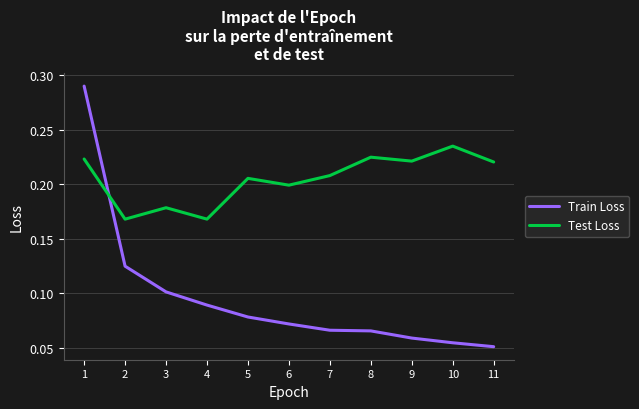

Is the value of Train Loss at 2 greater than the value of Test Loss at 2?

No